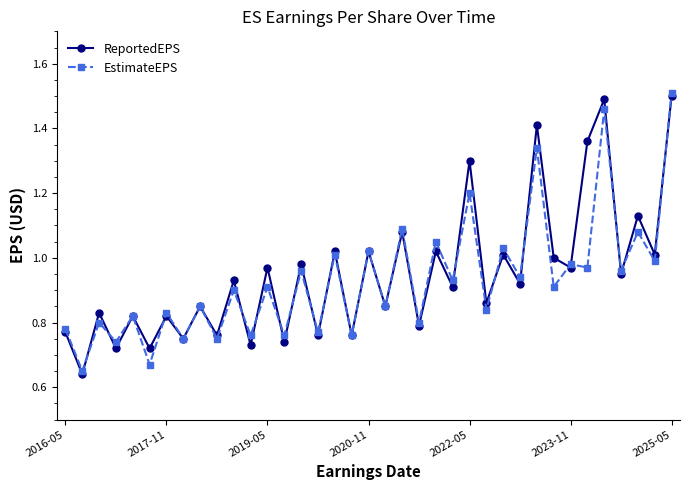

True or false: ReportedEPS has more than 1 points higher than both neighbors.

True